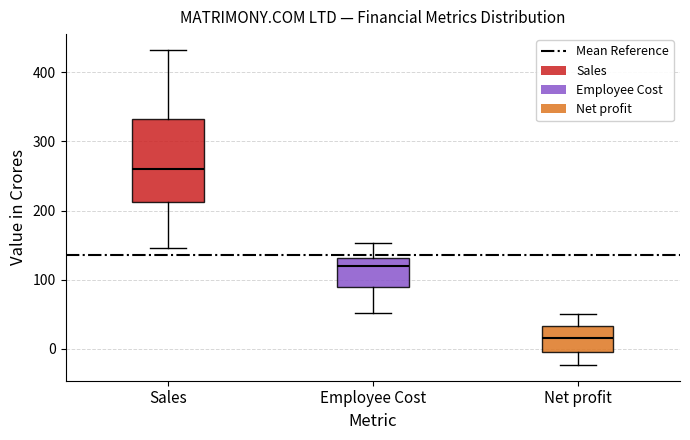

Which box has the highest median line?

Sales